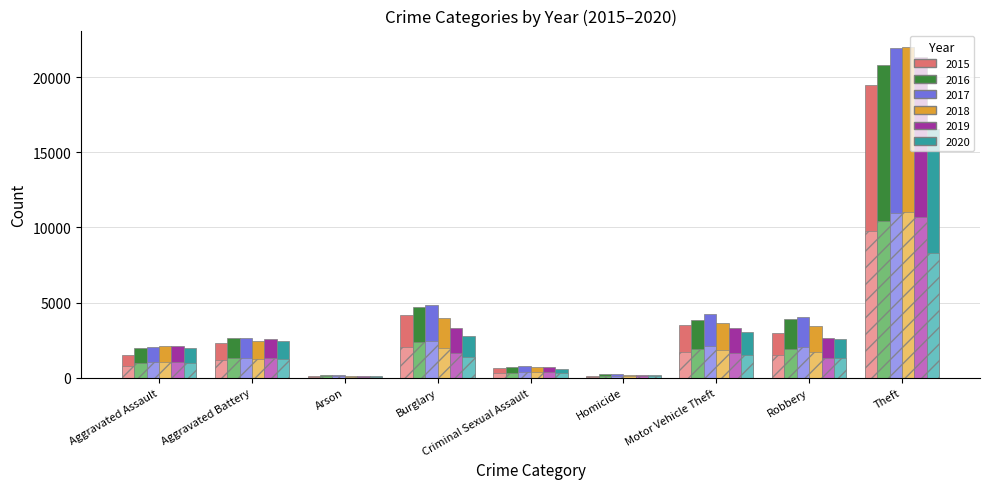

What value does the 2017 series have at Homicide?

226